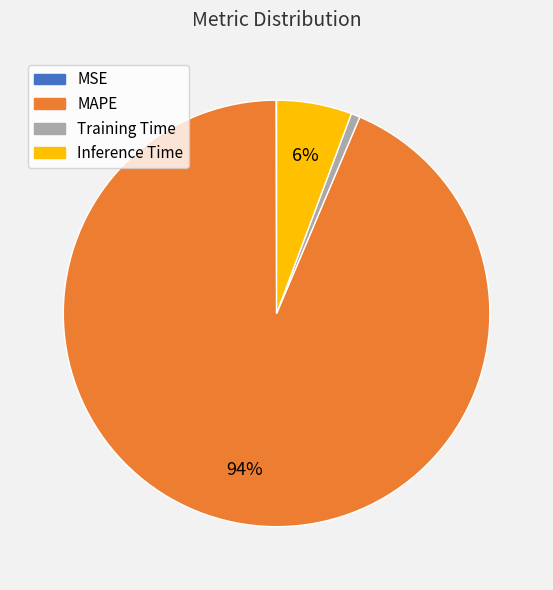

What percentage is the Inference Time slice, to the nearest percent?

6%